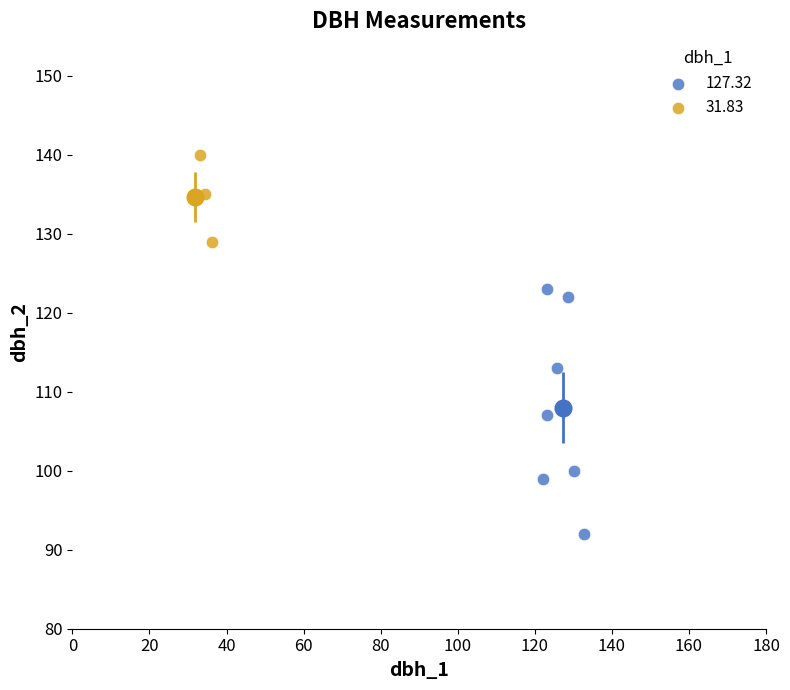

Which series reaches the maximum Y coordinate?

31.83